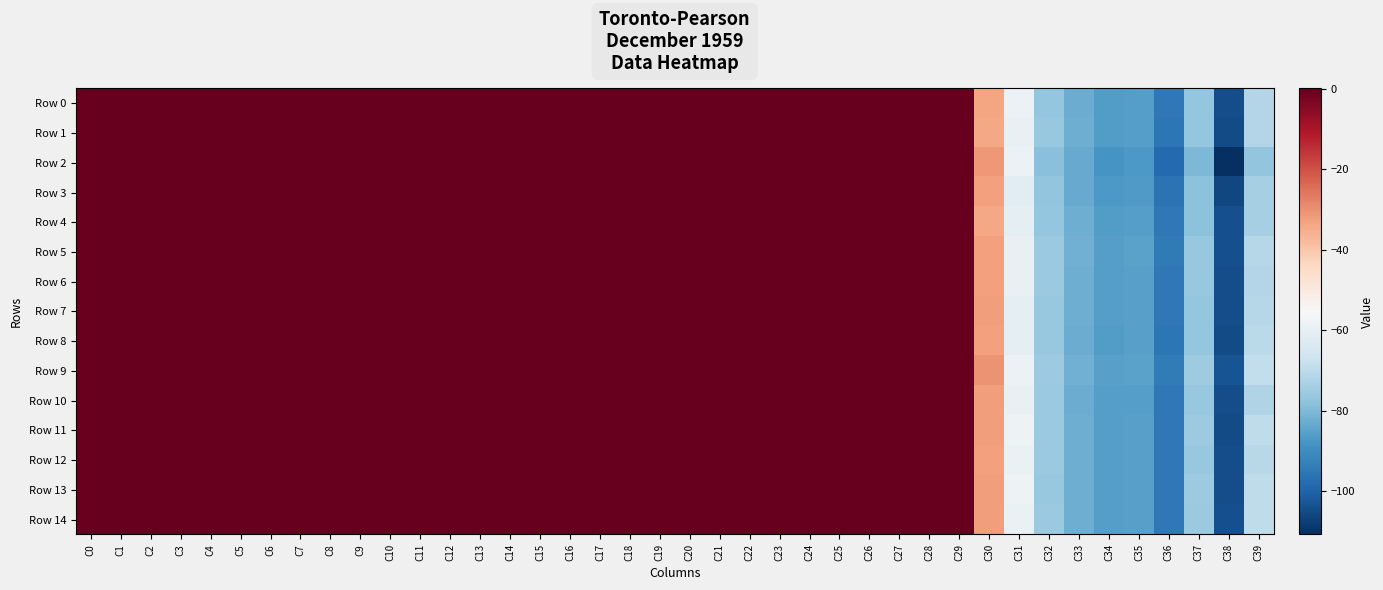

Count the number of categories in the chart.

40